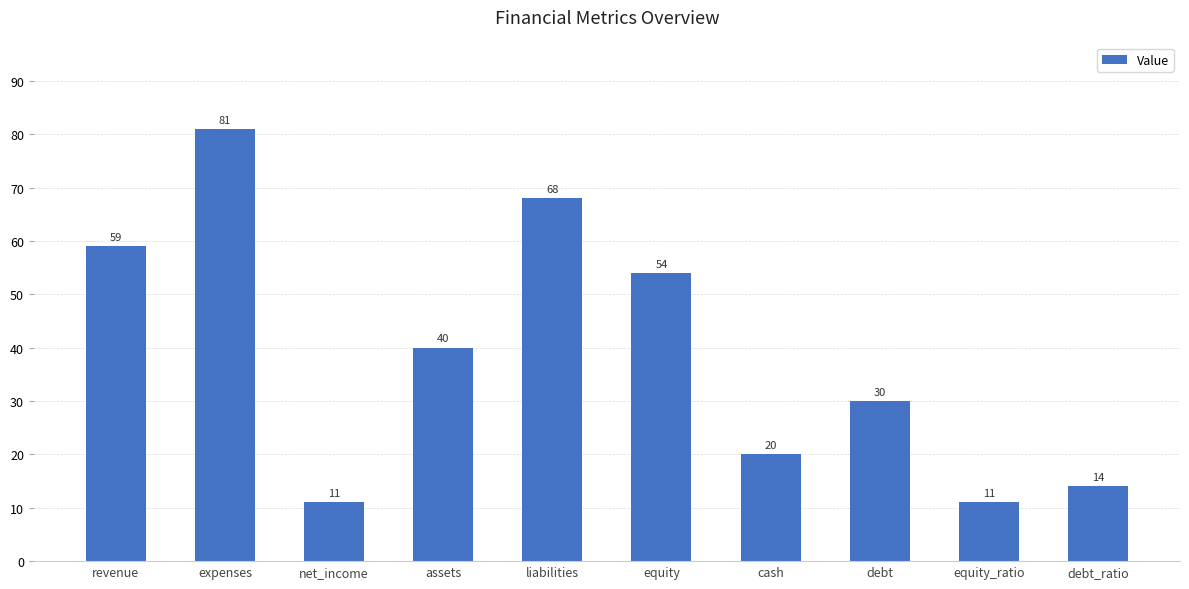

What value does the data have at assets, to the nearest 10?

40